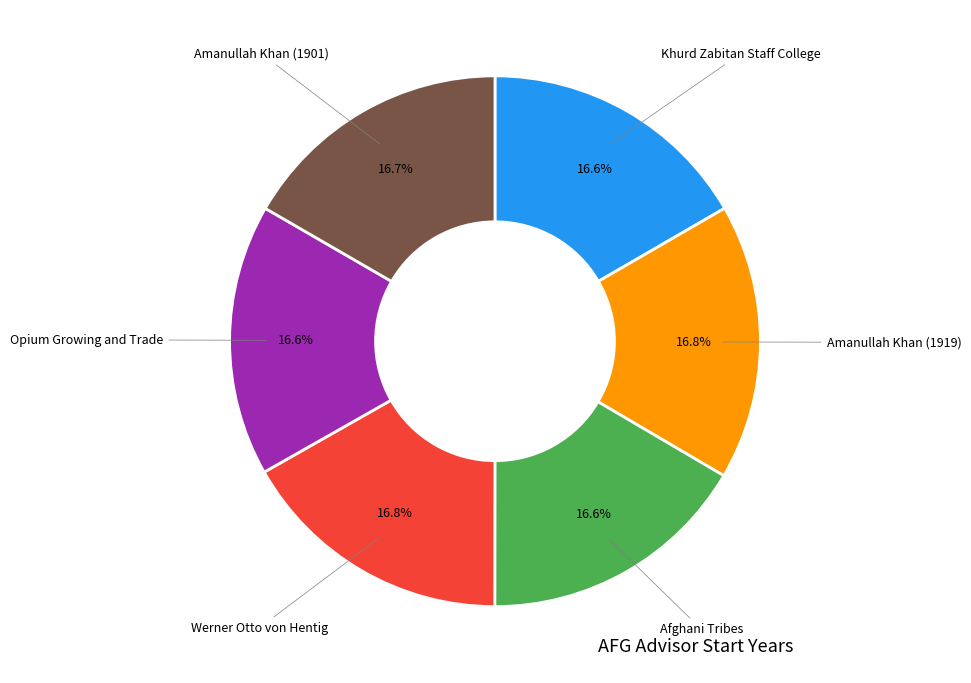

Is there a majority slice in this chart?

No